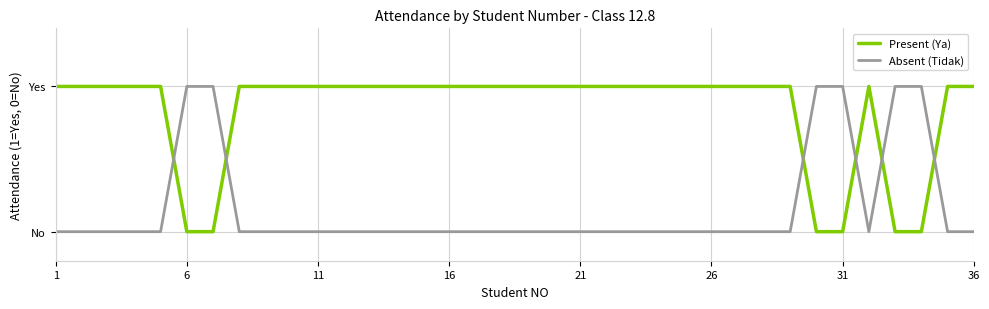

At how many categories does at least one series exceed 0?

36